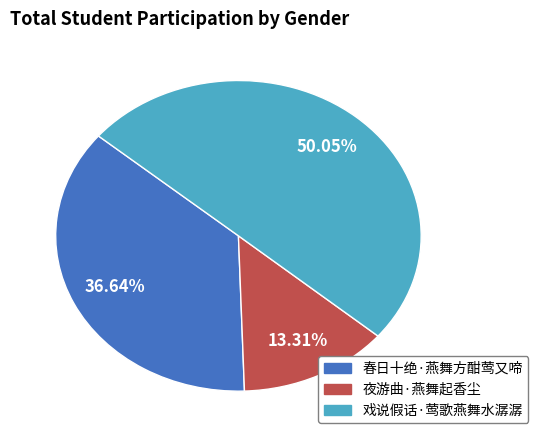

How many segments does this pie chart have?

3